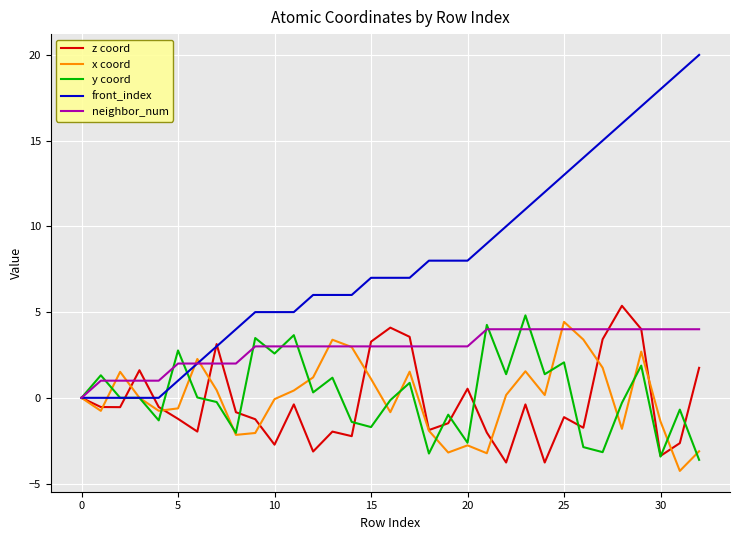

What is the minimum value shown in the chart?

-4.3